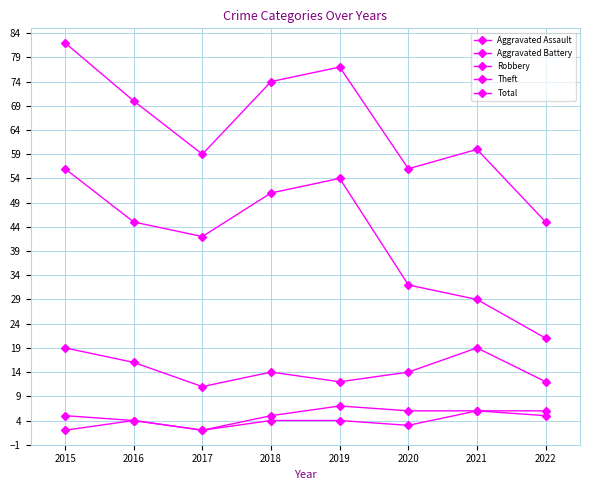

True or false: Total and Theft cross at least once.

False